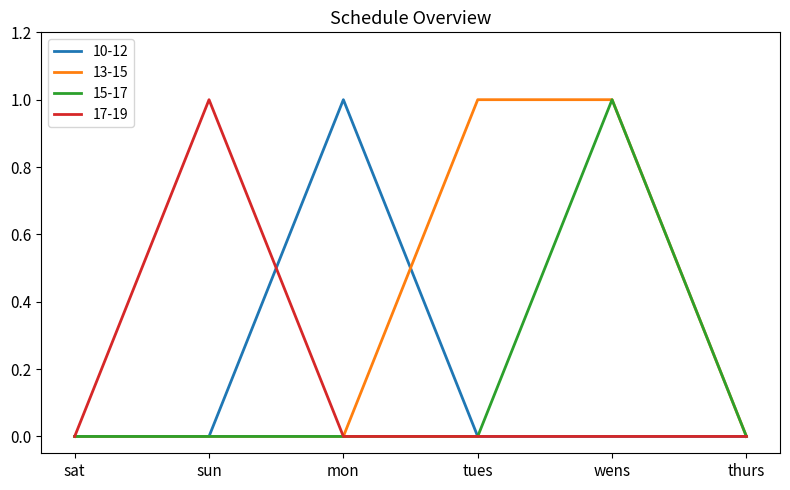

The value of 17-19 at sun is 1. True or false?

True